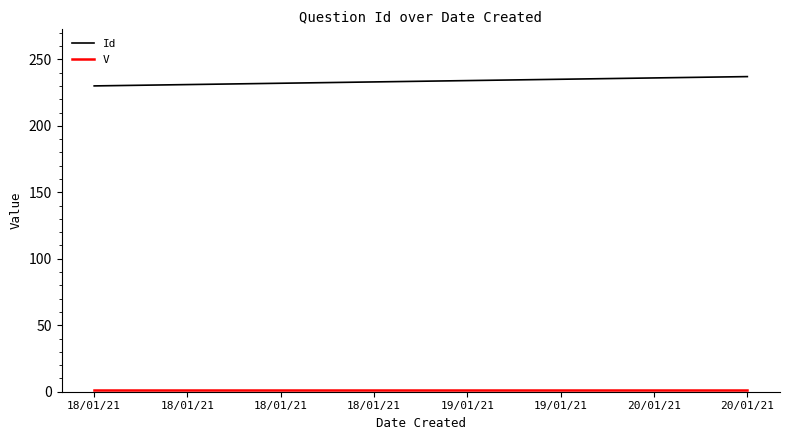

At 18/01/21, list the series in order from smallest to largest.

V, Id